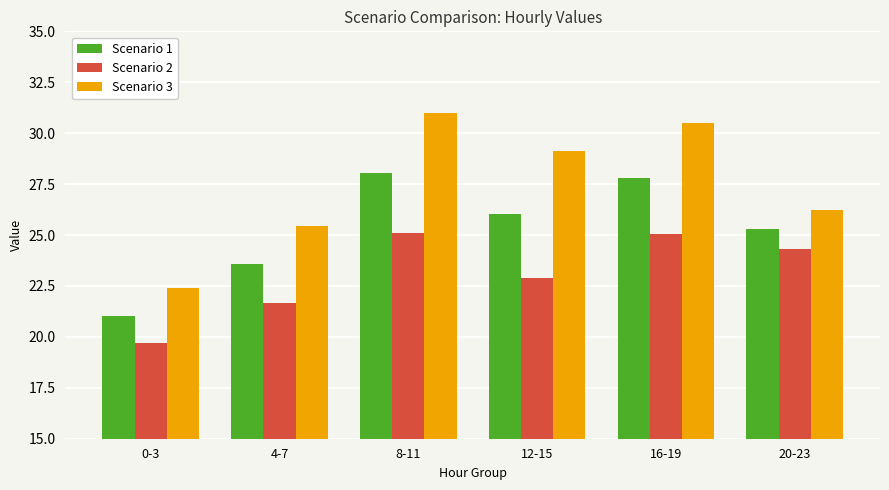

Which series has the largest total across all categories?

Scenario 3